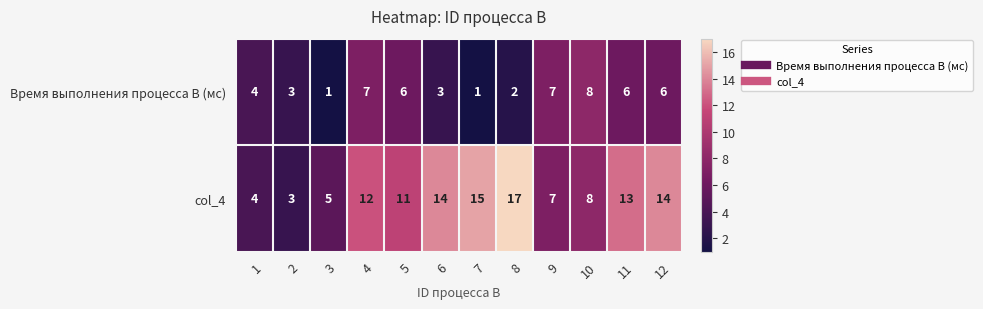

What is the minimum value for col_4?

3